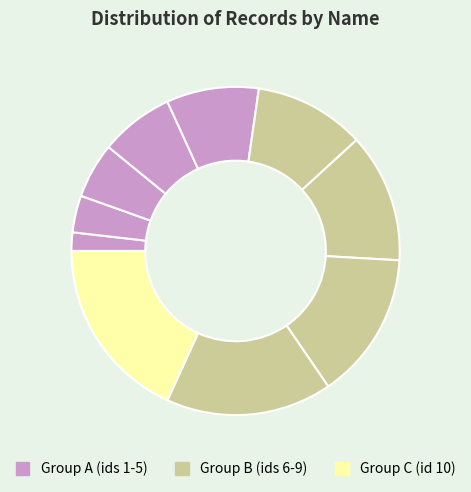

Count the number of slices in the pie.

10